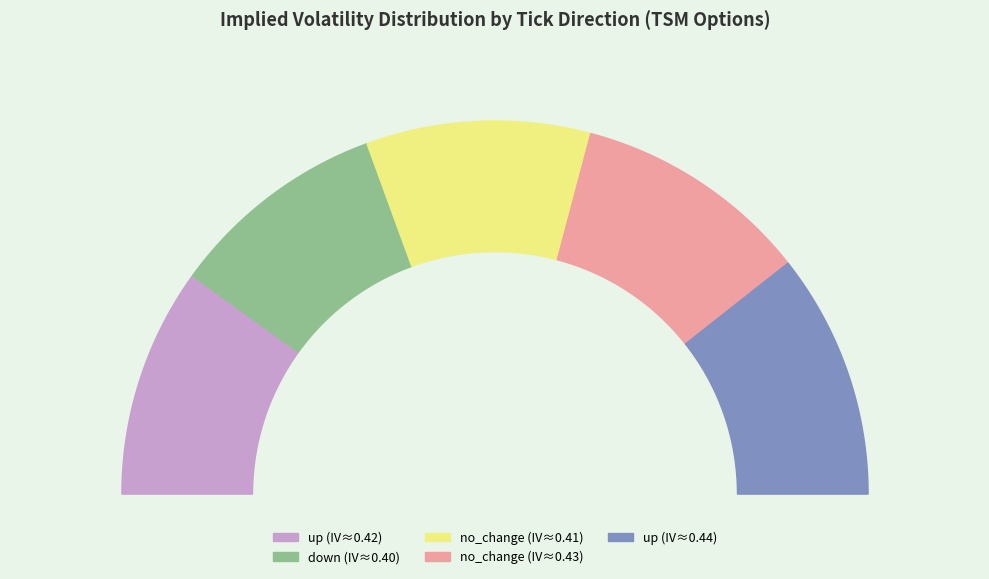

Is there a majority slice in this chart?

No